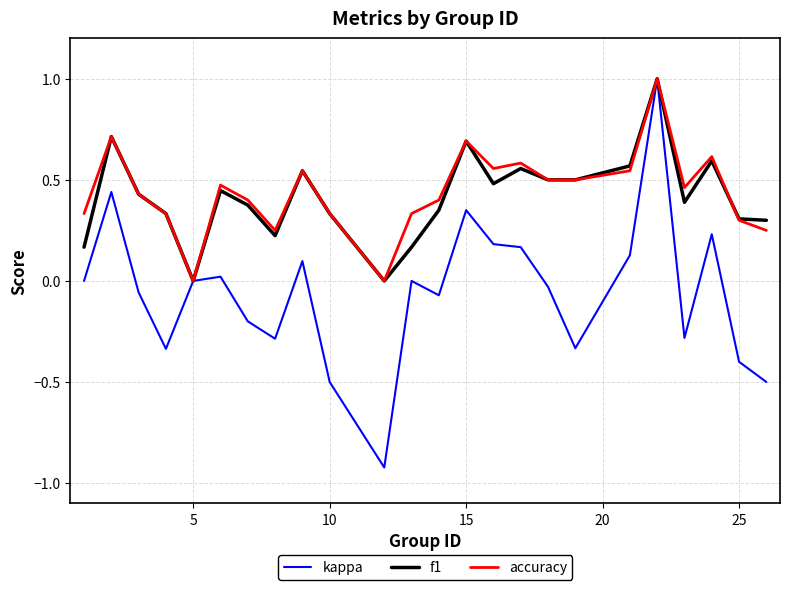

What is the highest value of the f1 series?

1.0